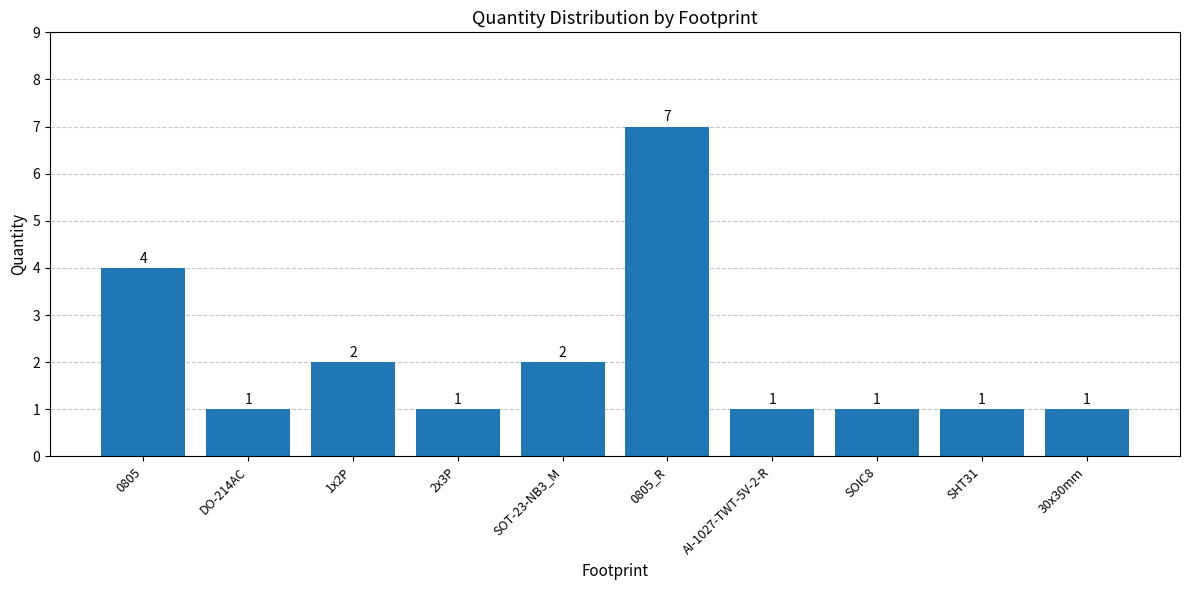

Reading right to left, extract all data points from this chart.

1	1	1	1	7	2	1	2	1	4